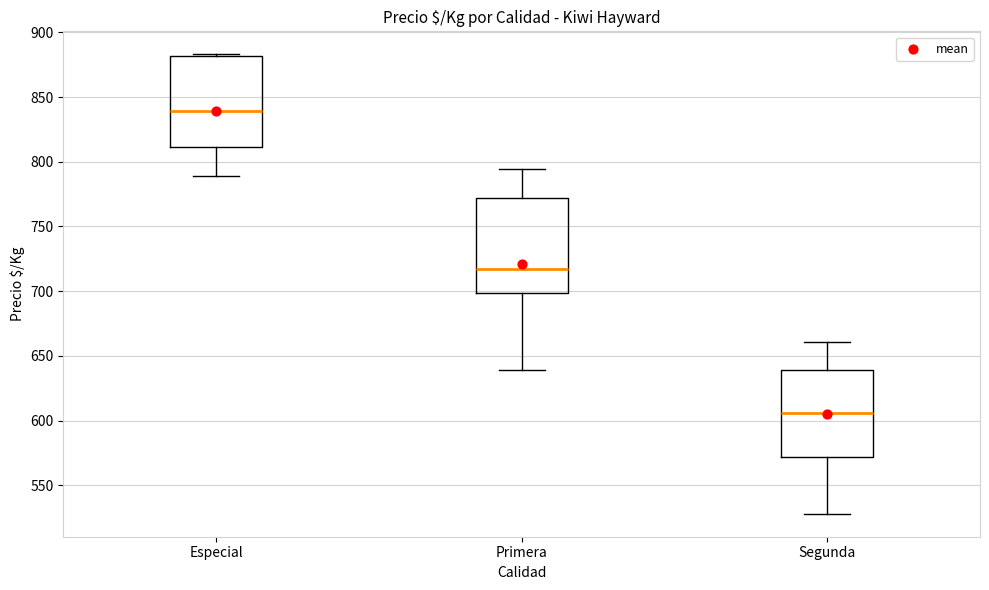

Reading left to right, transcribe this box plot: for each box, give where its median line is, the range the box spans, and where its two whiskers end, as read against the y-axis. The values are not printed on the chart, so give them approximately, as read against the axis.

Especial: median 840, box 810 to 880, whiskers 790 to 885
Primera: median 715, box 700 to 770, whiskers 640 to 795
Segunda: median 605, box 570 to 640, whiskers 530 to 660